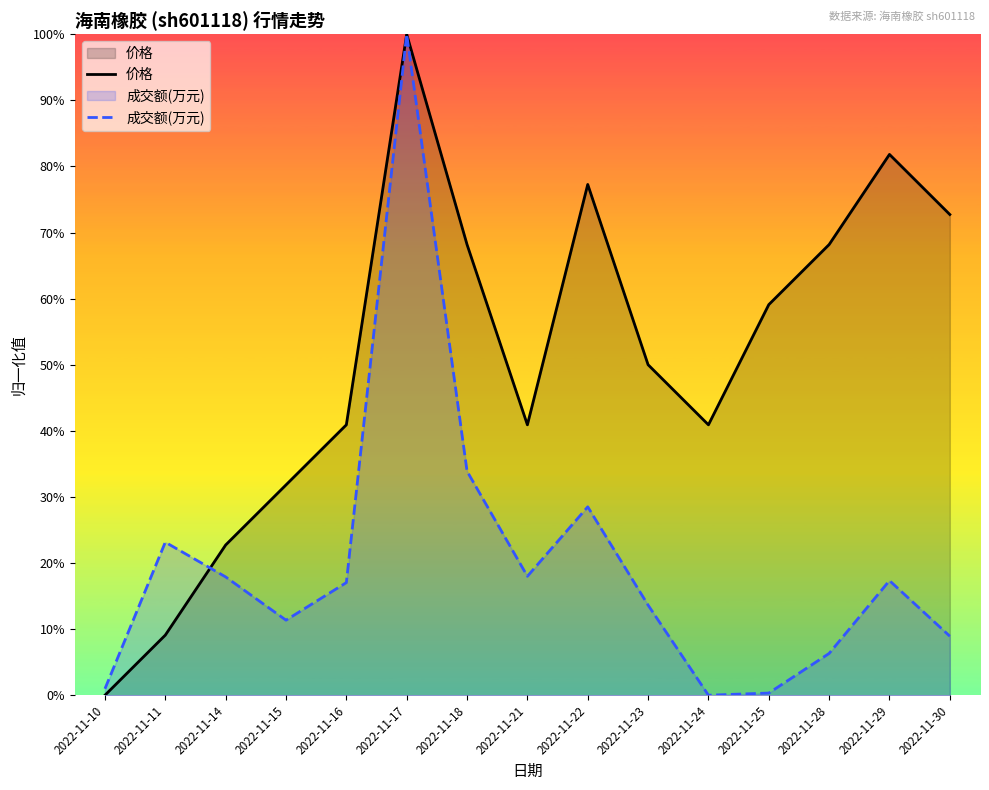

Between 2022-11-14 and 2022-11-25, which series saw the biggest shift?

价格